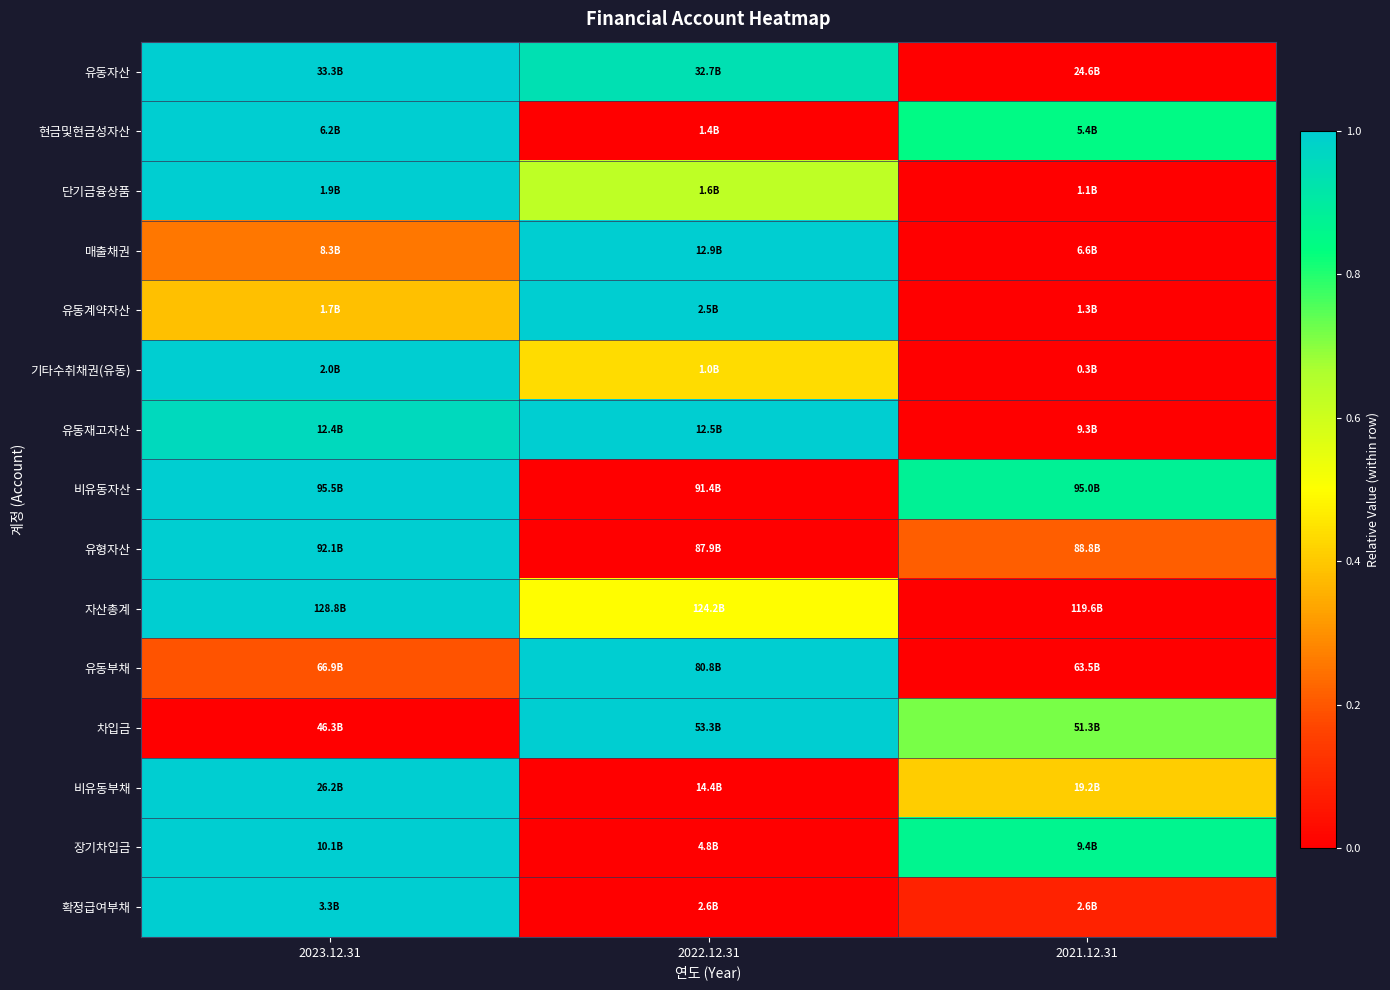

Reading left to right, transcribe all the data shown in this chart.

유동자산: 2023.12.31=1.0	2022.12.31=0.9	2021.12.31=0.0
현금및현금성자산: 2023.12.31=1.0	2022.12.31=0.0	2021.12.31=0.8
단기금융상품: 2023.12.31=1.0	2022.12.31=0.6	2021.12.31=0.0
매출채권: 2023.12.31=0.3	2022.12.31=1.0	2021.12.31=0.0
유동계약자산: 2023.12.31=0.4	2022.12.31=1.0	2021.12.31=0.0
기타수취채권(유동): 2023.12.31=1.0	2022.12.31=0.4	2021.12.31=0.0
유동재고자산: 2023.12.31=1.0	2022.12.31=1.0	2021.12.31=0.0
비유동자산: 2023.12.31=1.0	2022.12.31=0.0	2021.12.31=0.9
유형자산: 2023.12.31=1.0	2022.12.31=0.0	2021.12.31=0.2
자산총계: 2023.12.31=1.0	2022.12.31=0.5	2021.12.31=0.0
유동부채: 2023.12.31=0.2	2022.12.31=1.0	2021.12.31=0.0
차입금: 2023.12.31=0.0	2022.12.31=1.0	2021.12.31=0.7
비유동부채: 2023.12.31=1.0	2022.12.31=0.0	2021.12.31=0.4
장기차입금: 2023.12.31=1.0	2022.12.31=0.0	2021.12.31=0.9
확정급여부채: 2023.12.31=1.0	2022.12.31=0.0	2021.12.31=0.1